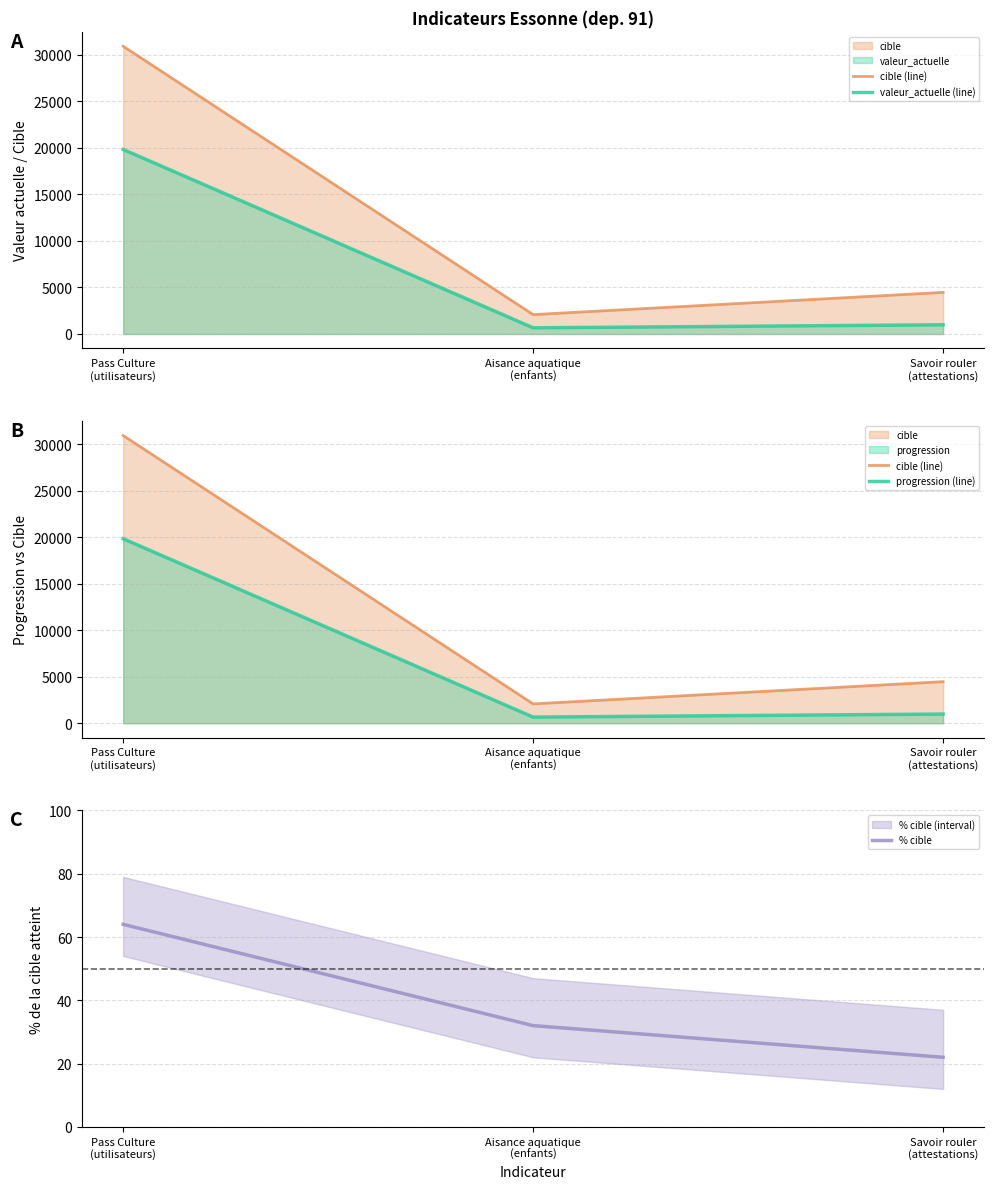

What is the value of the valeur_actuelle (line) point at the 1st from the left?

19830